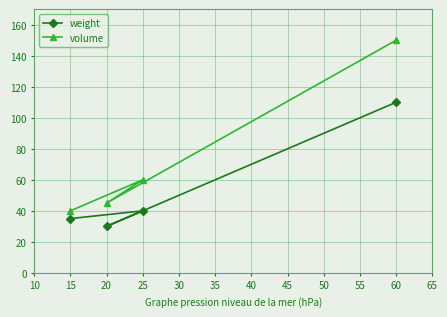

Is this an area chart (filled region under the line)?

No